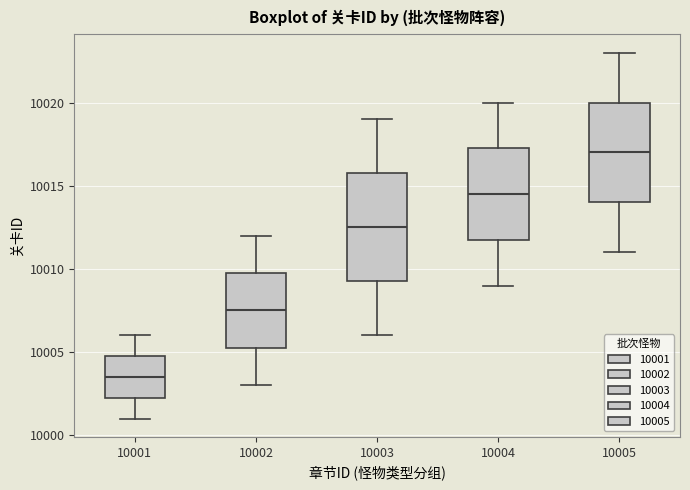

Which box's median line is the lowest?

10001